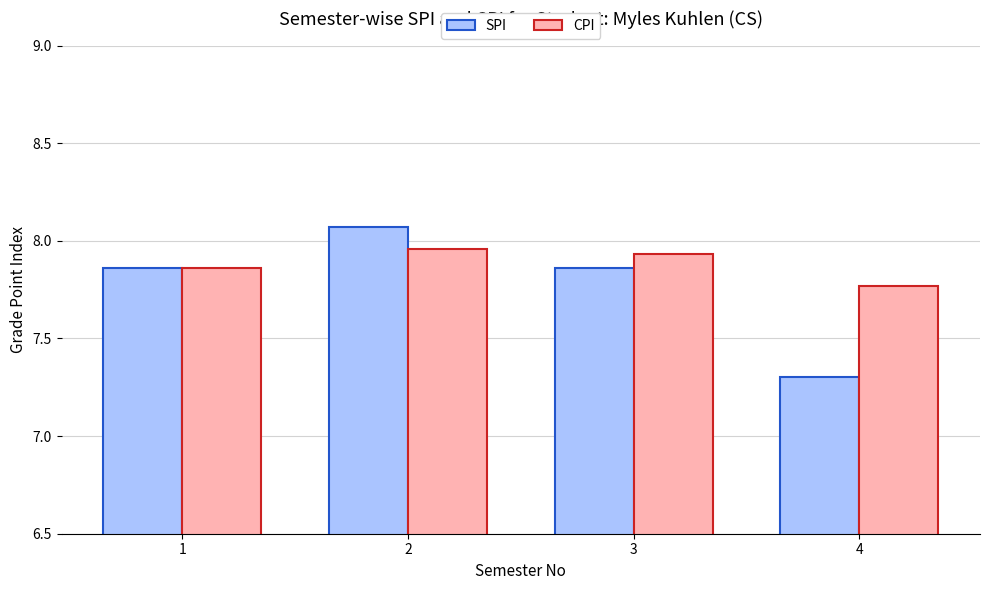

At how many categories does at least one series exceed 7?

4